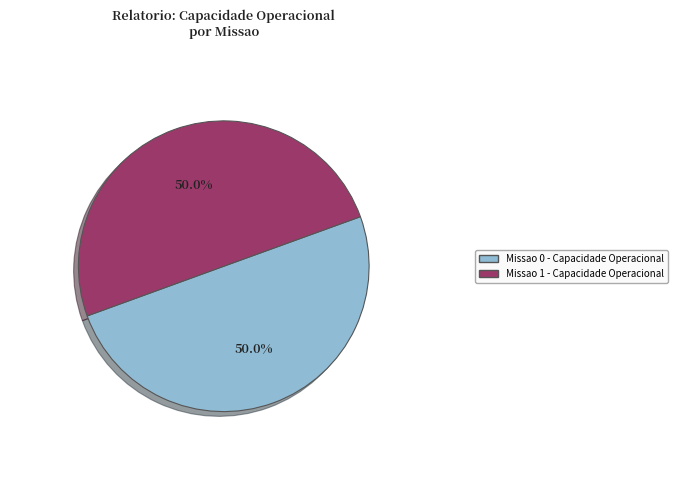

True or false: Missao 1 accounts for 50% of the total.

True